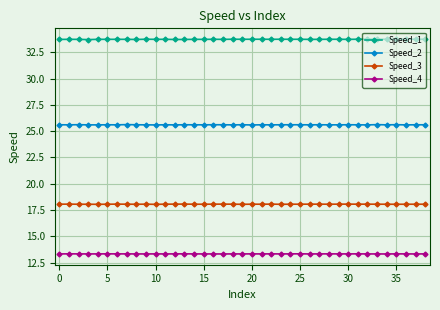

Rank the series by their maximum value, from lowest to highest.

Speed_4, Speed_3, Speed_2, Speed_1